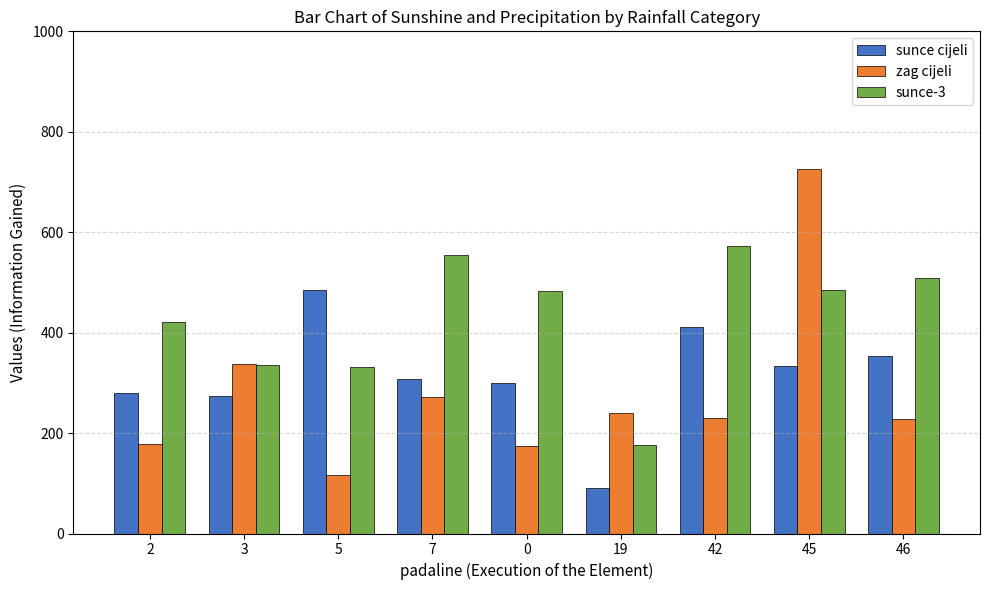

How many categories are shown in the chart?

9